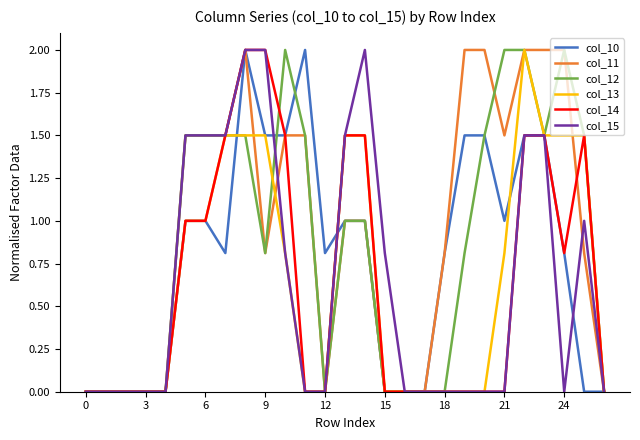

What are all the series names shown in the legend?

col_10, col_11, col_12, col_13, col_14, col_15